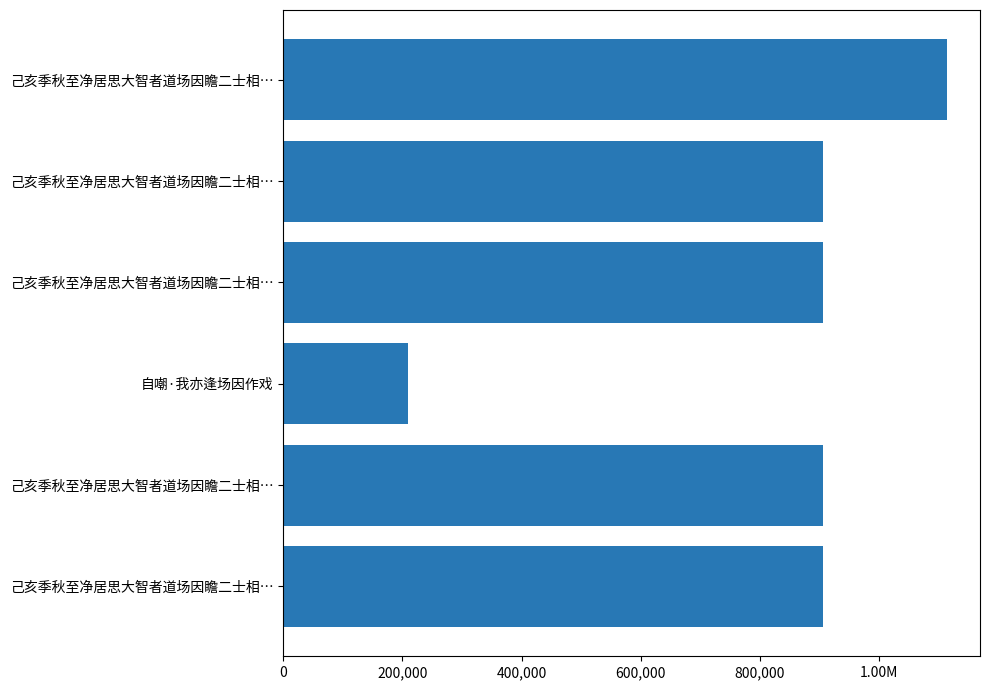

Does the chart contain any negative values?

No